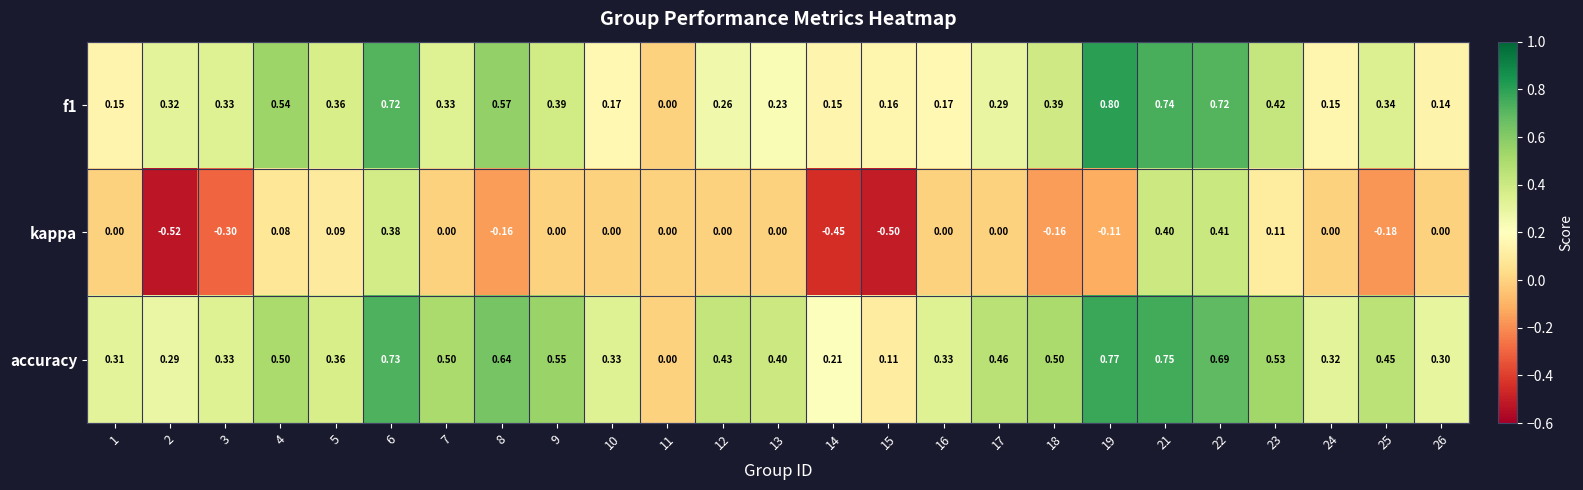

Which series has the largest total across all categories?

accuracy